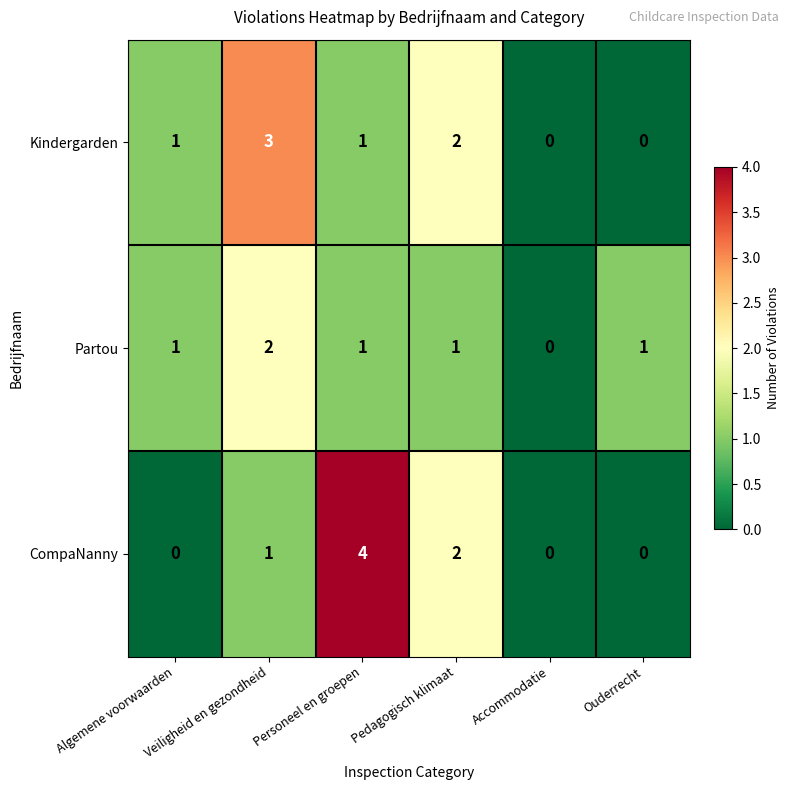

Is the value of Kindergarden at Veiligheid en gezondheid greater than the value of Partou at Veiligheid en gezondheid?

Yes